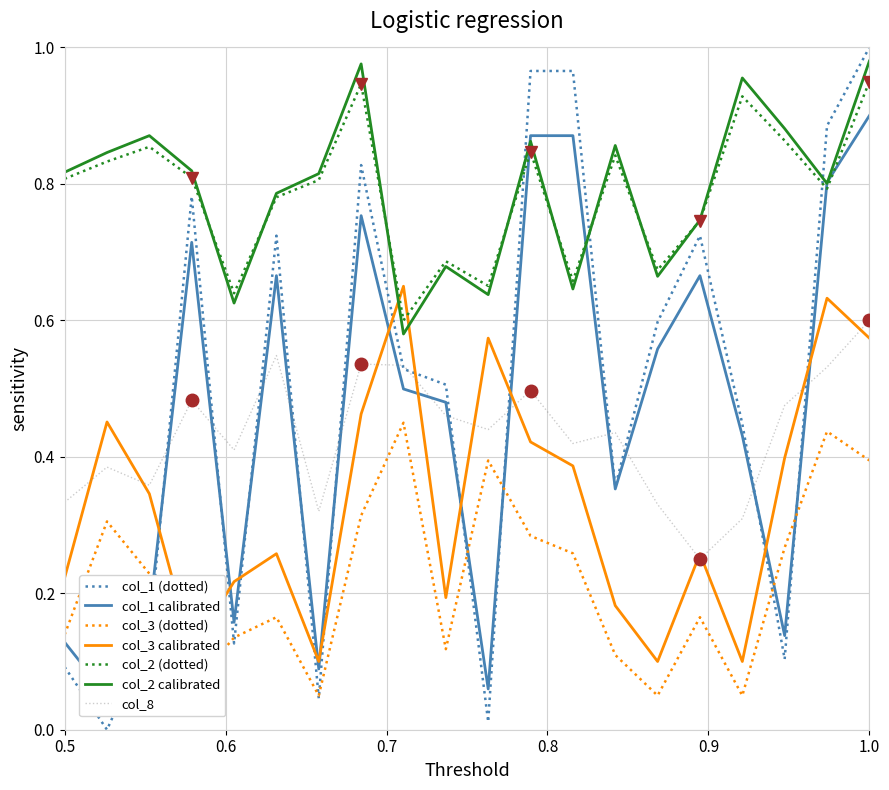

Is it true that col_8 equals 0.7 at 19?

False